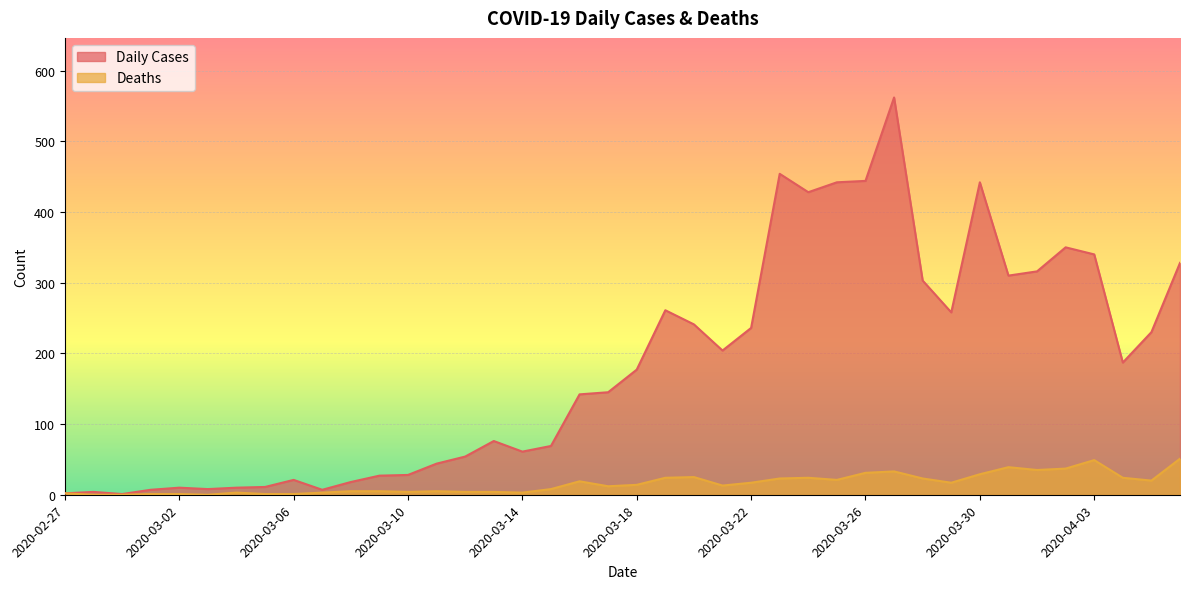

Does the chart display data point markers on the line(s)?

No